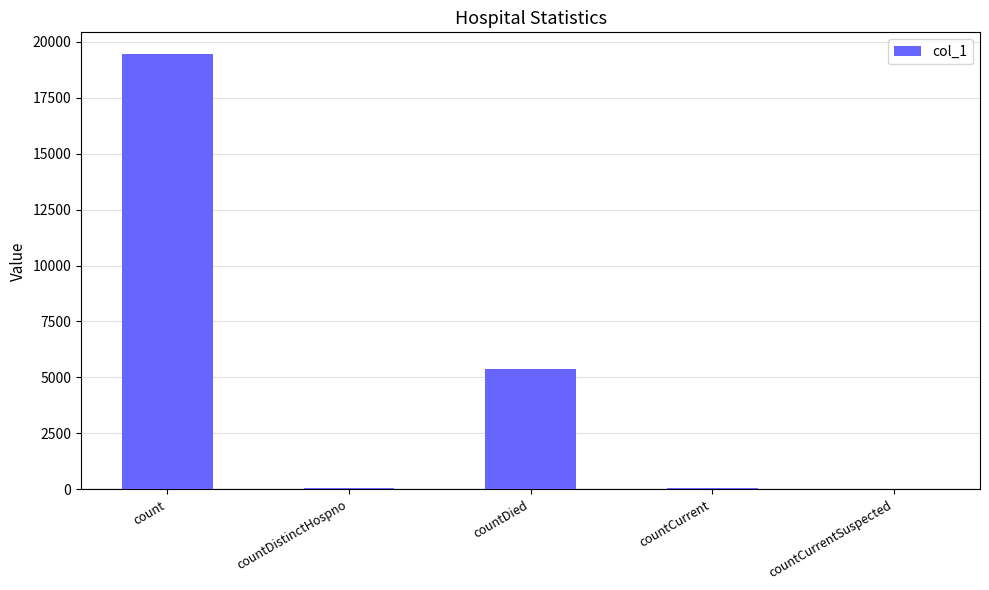

What is the sum of all values?

24912